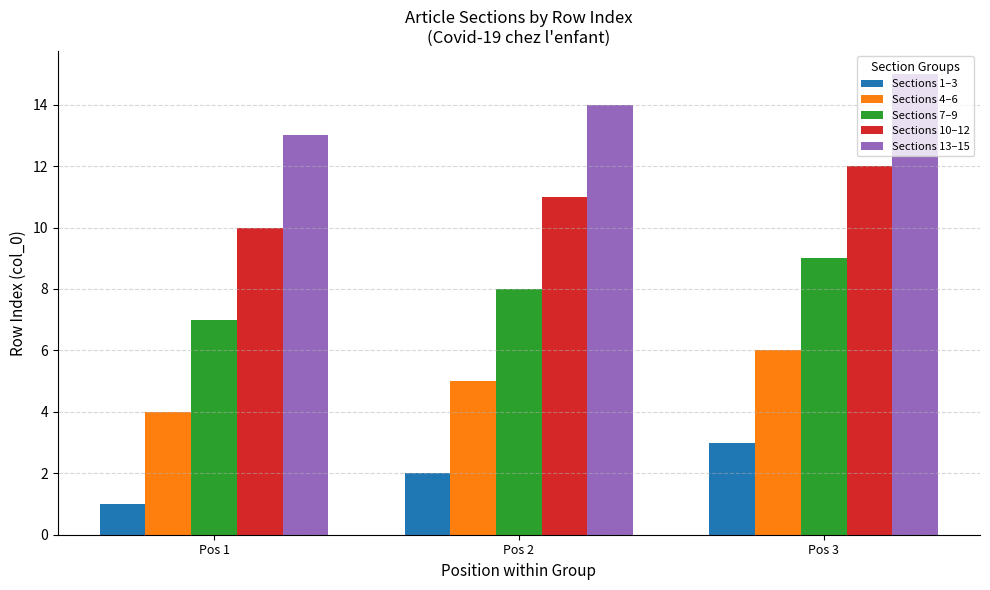

How many bars are there in total?

15